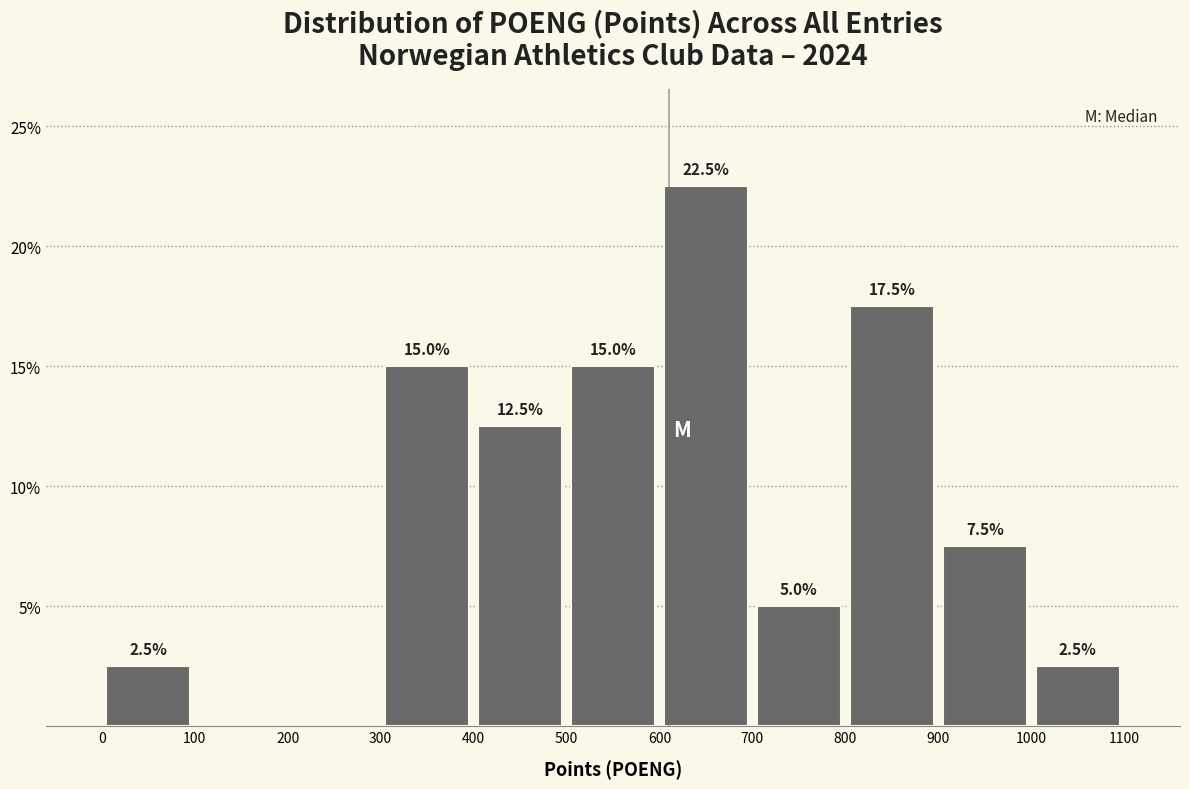

Over which range of the x-axis is the bar tallest?

600 to 700